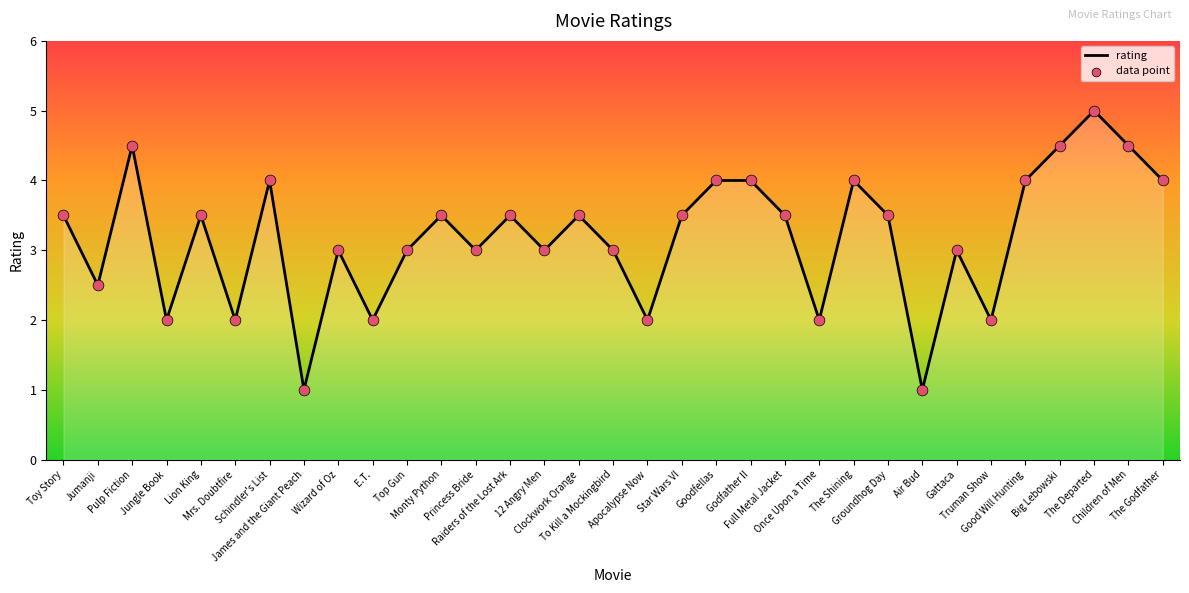

What is the change in value from 12 Angry Men to Truman Show?

-1.0